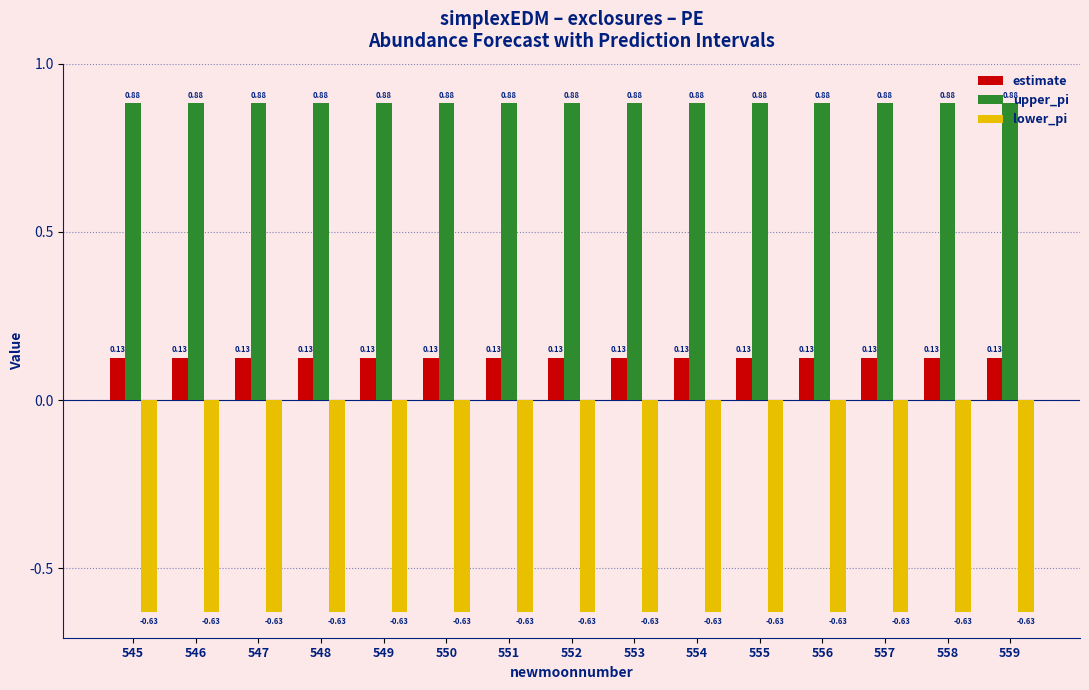

What is the sum of the lower_pi values at 546 and 554?

-1.3